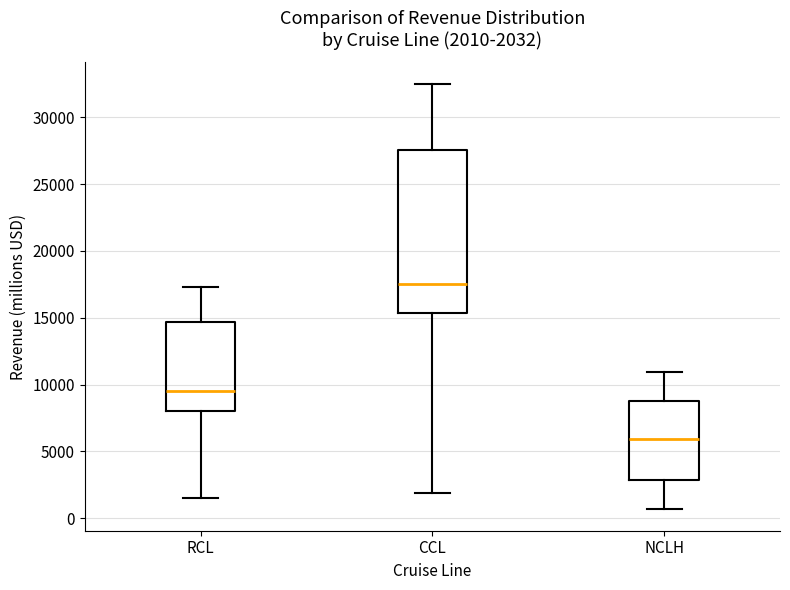

Which box has the highest median line?

CCL